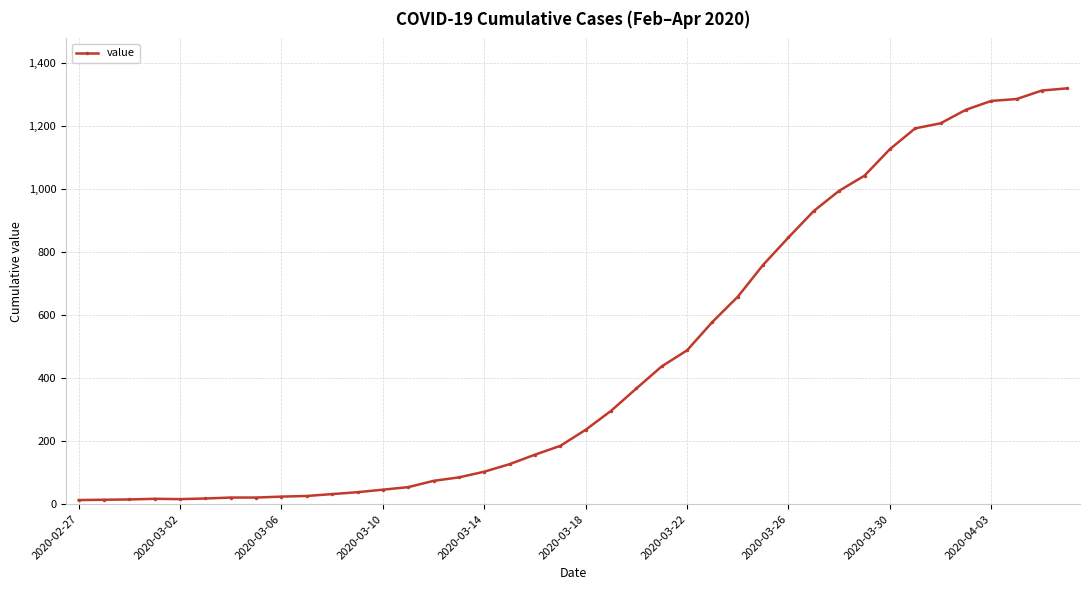

What is the difference between the maximum and minimum values?

1306